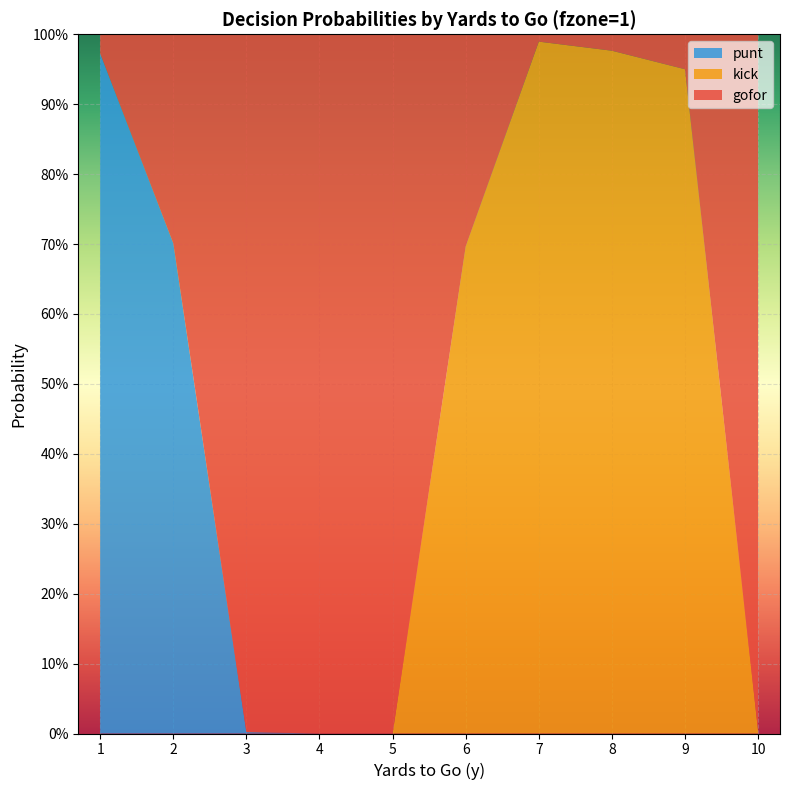

Reading right to left, list all the values displayed in this chart.

gofor: 10=1.0	9=0.1	8=0.0	7=0.0	6=0.3	5=1.0	4=1.0	3=1.0	2=0.3	1=0.0
kick: 10=0.0	9=0.9	8=1.0	7=1.0	6=0.7	5=0.0	4=0.0	3=0.0	2=0.0	1=0.0
punt: 10=0.0	9=0.0	8=0.0	7=0.0	6=0.0	5=0.0	4=0.0	3=0.0	2=0.7	1=1.0